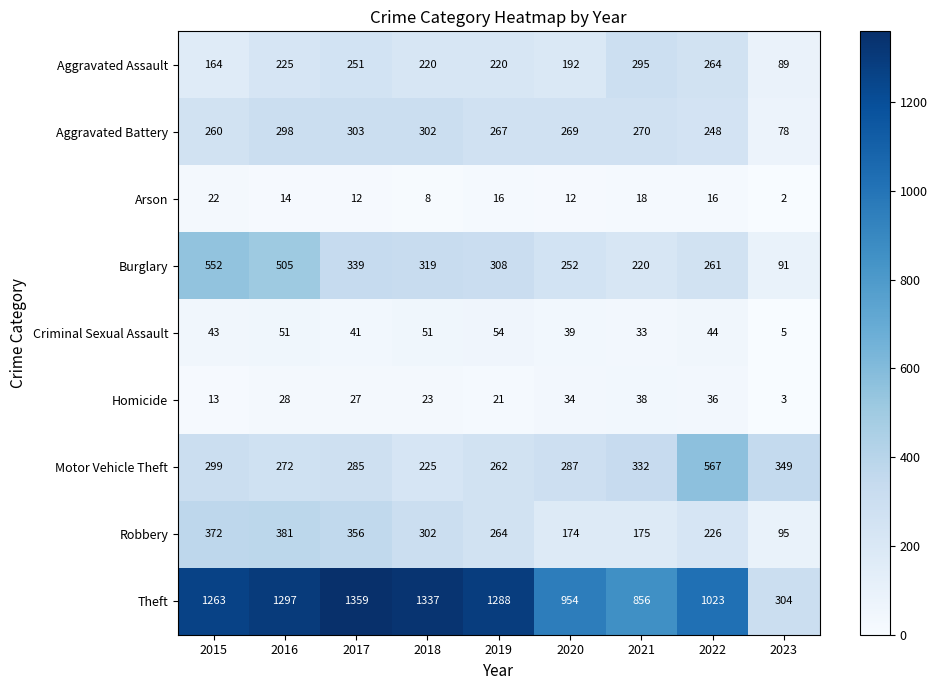

Which series has the widest spread of values?

Theft